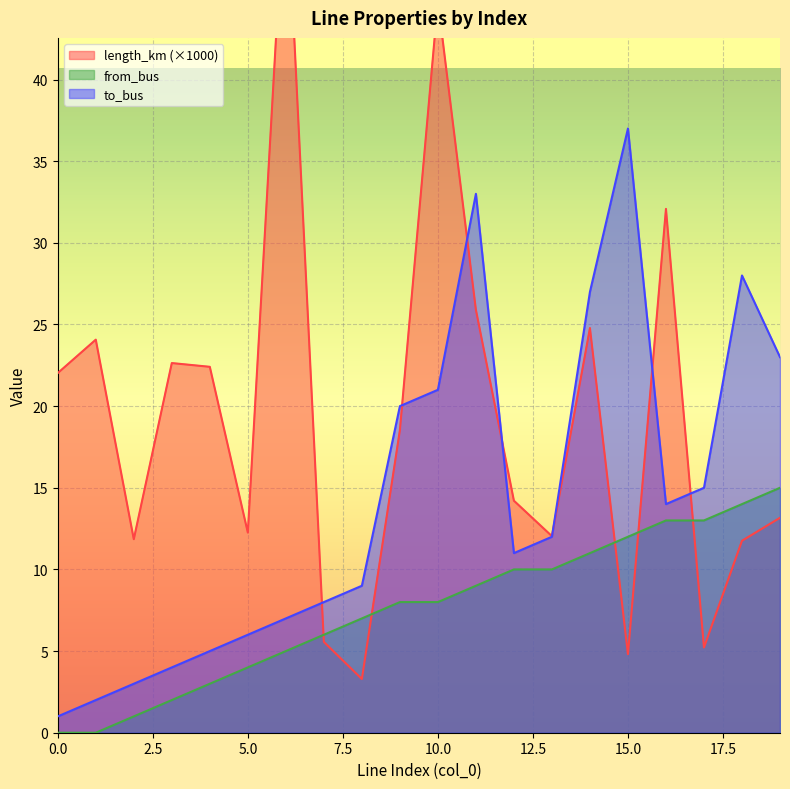

What is the greatest value displayed?

53.1